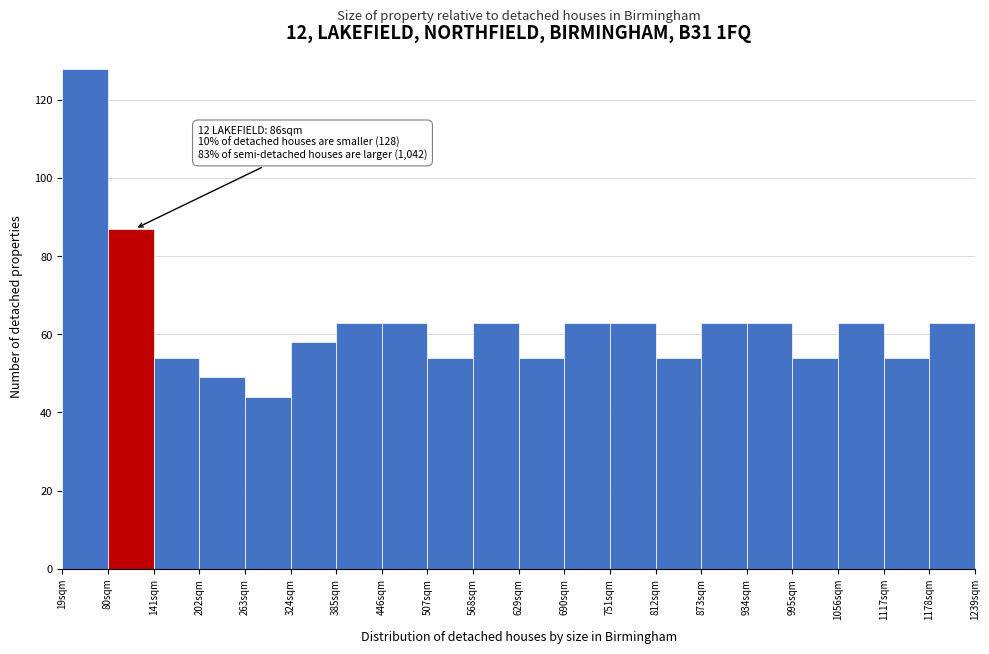

Over which range of the x-axis is the bar tallest?

19 to 80